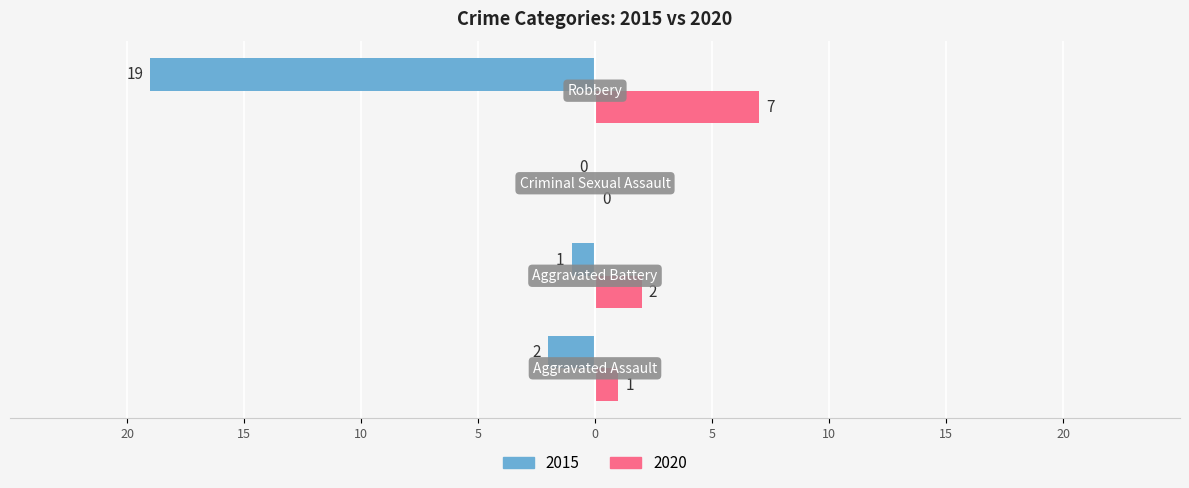

What are all the series names shown in the legend?

2015, 2020